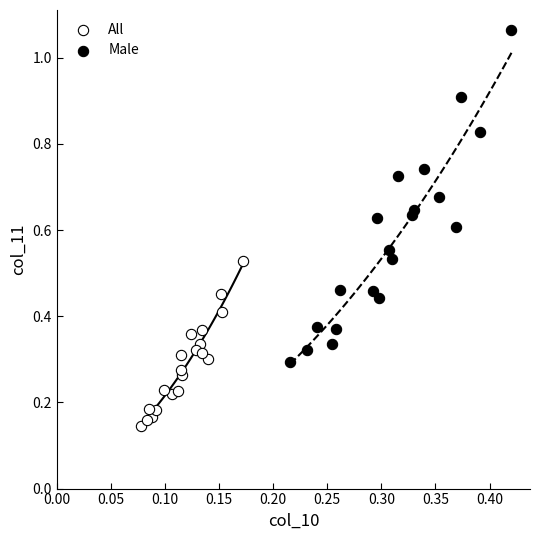

Which series reaches the maximum Y coordinate?

Male